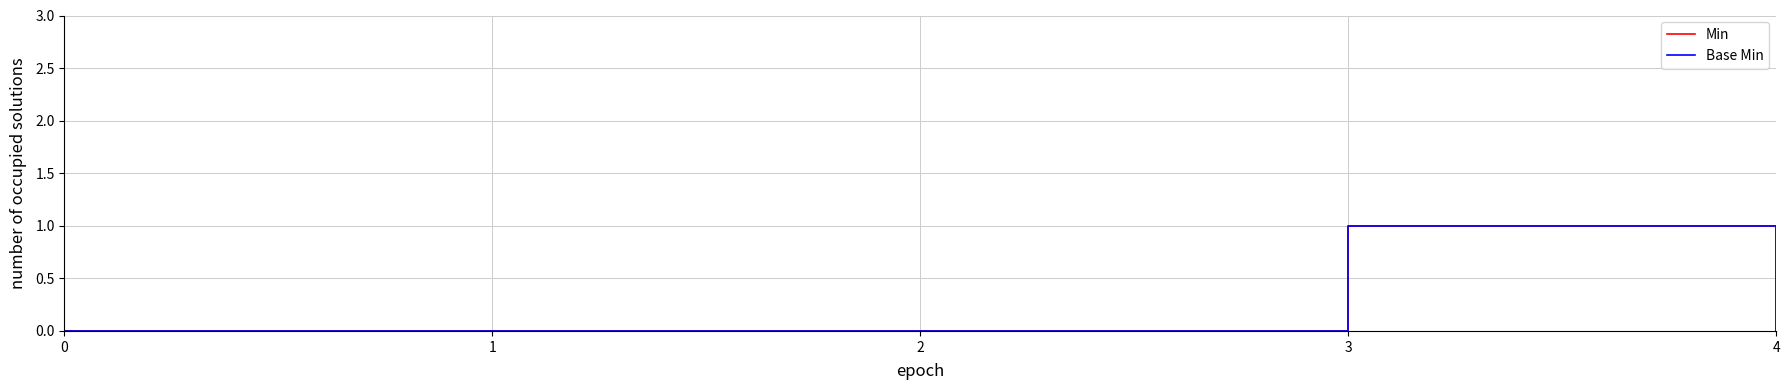

Is it true that Min equals 1 at 0?

False